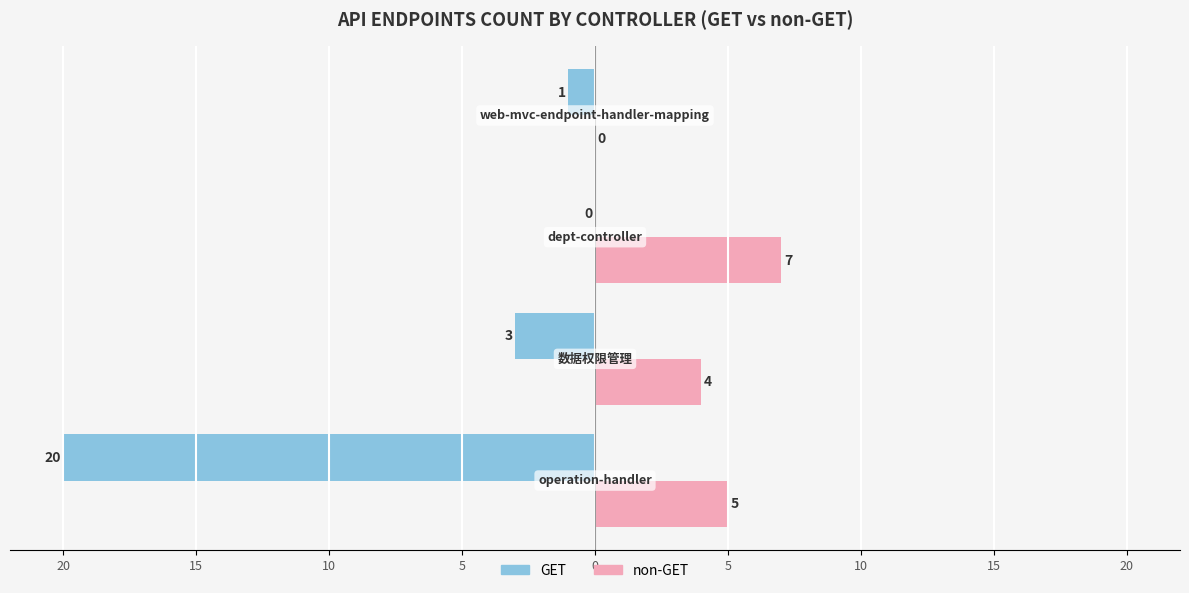

What are all the series names shown in the legend?

GET, non-GET